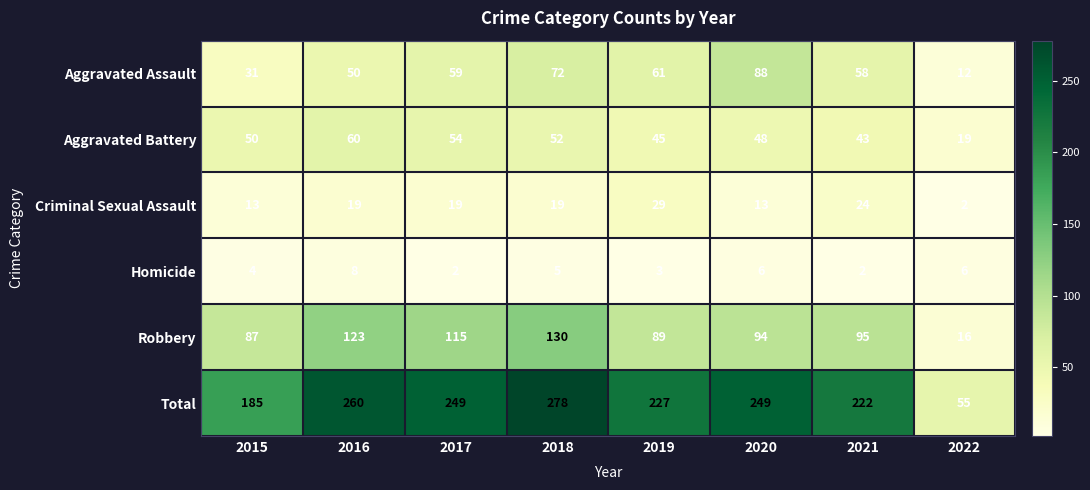

Where does the Homicide series first go above 5?

2016